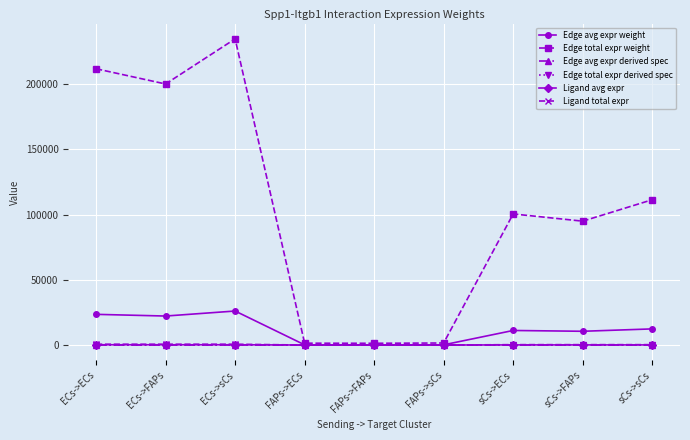

Is this an area chart (filled region under the line)?

No